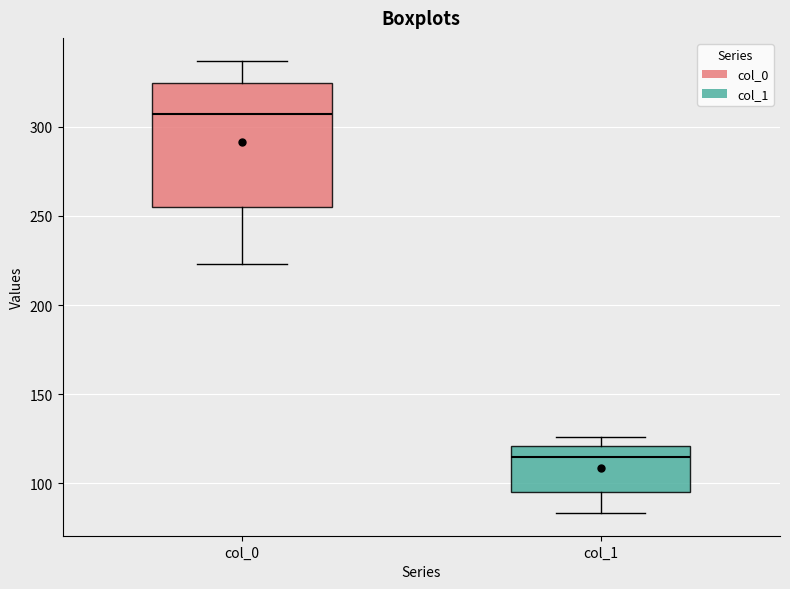

Reading left to right, read every box against the y-axis: the position of its median line, the range the box covers, and the ends of its whiskers. The values are not printed on the chart, so give them approximately, as read against the axis.

col_0: median 305, box 255 to 325, whiskers 225 to 335
col_1: median 115, box 95 to 120, whiskers 85 to 125